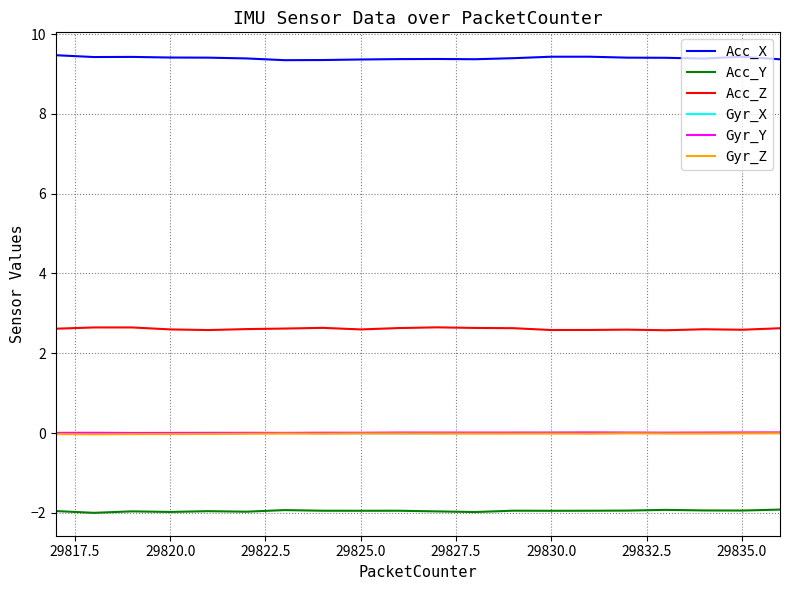

Which series has the largest total across all categories?

Acc_X